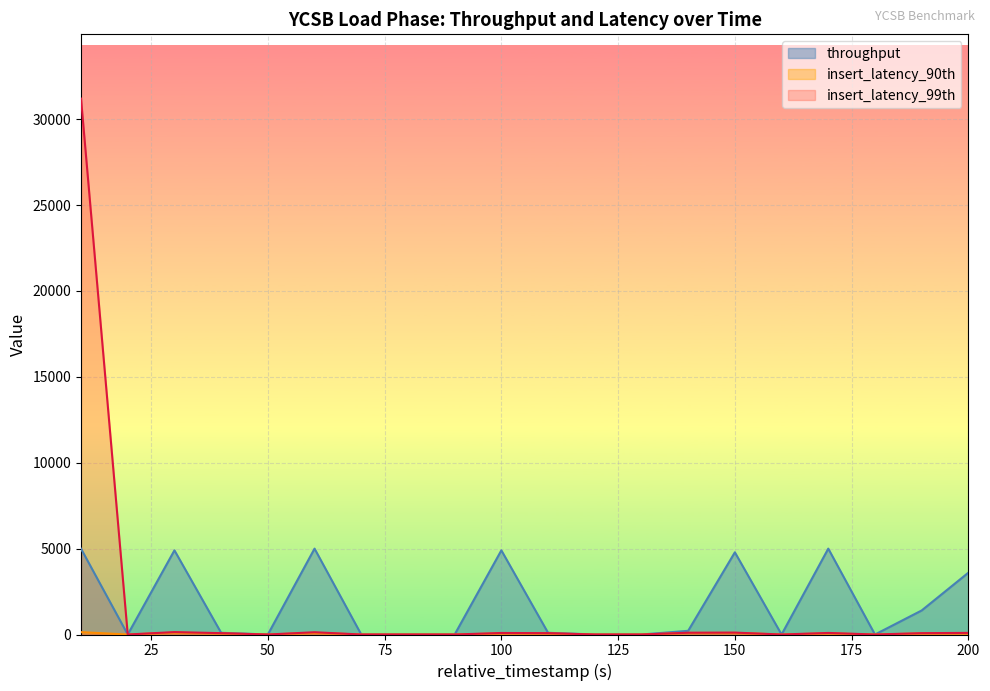

True or false: throughput and insert_latency_90th cross at least once.

False